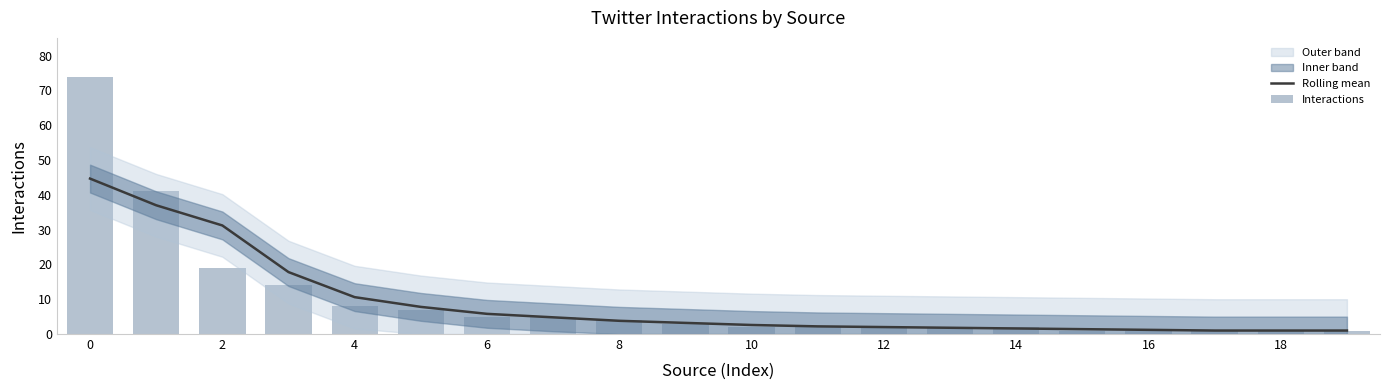

Count the number of categories in the chart.

20